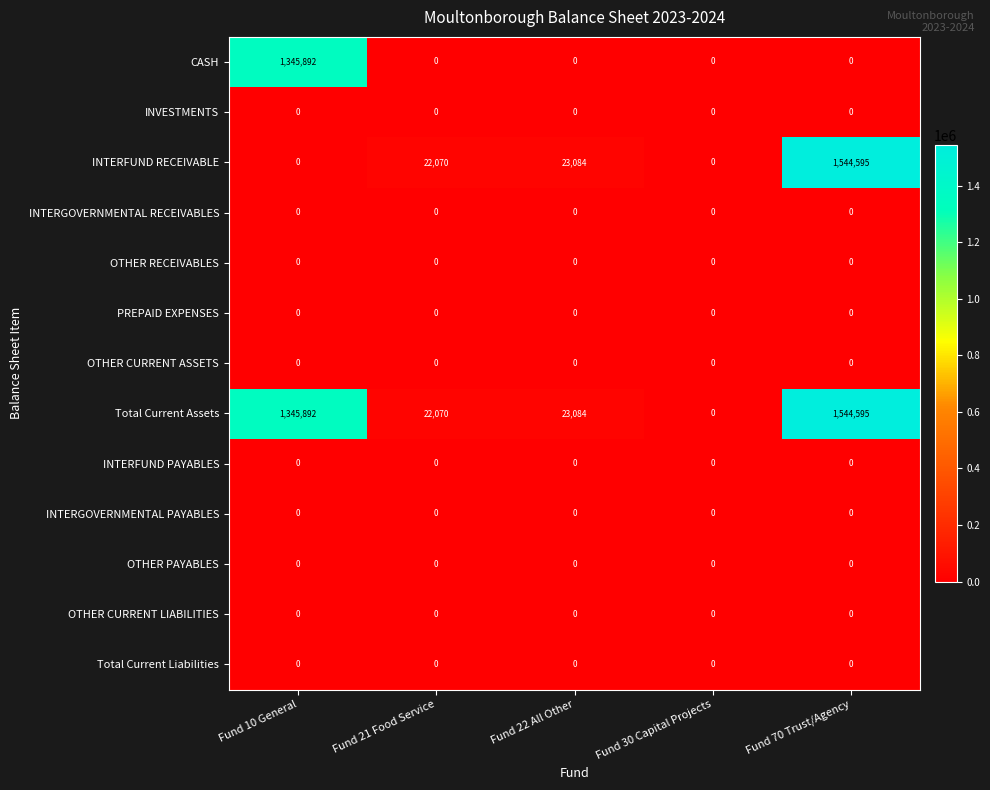

Which series has the largest total across all categories?

Total Current Assets